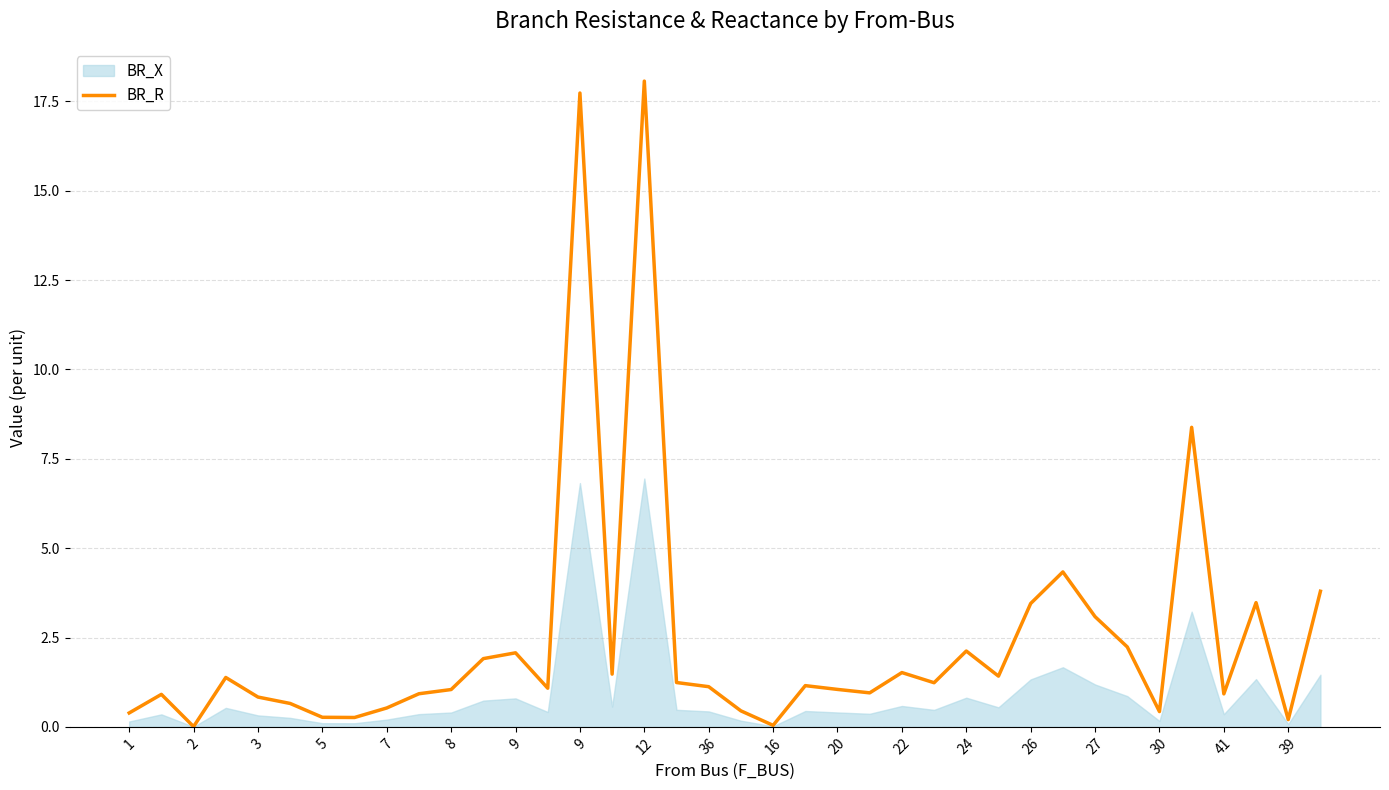

What is the greatest value displayed?

18.1